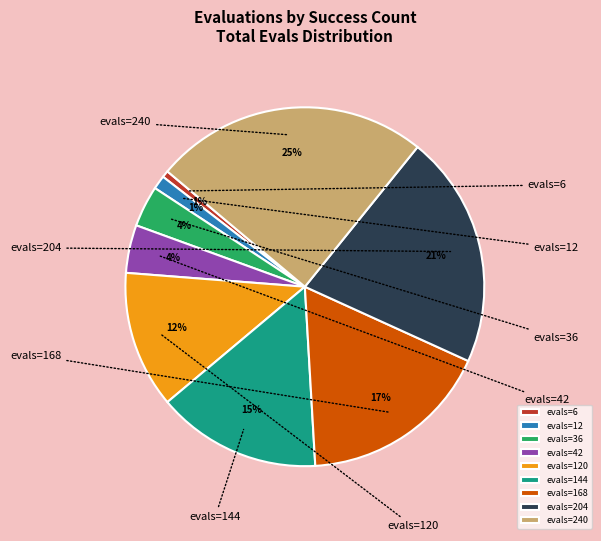

Does any single category account for the majority?

No